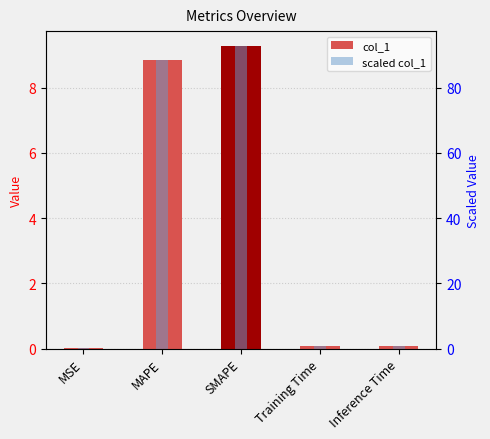

Reading left to right, list all the values displayed in this chart.

col_1: 0.0	8.9	9.3	0.1	0.1
scaled col_1: 0.0	88.6	92.7	0.7	0.8